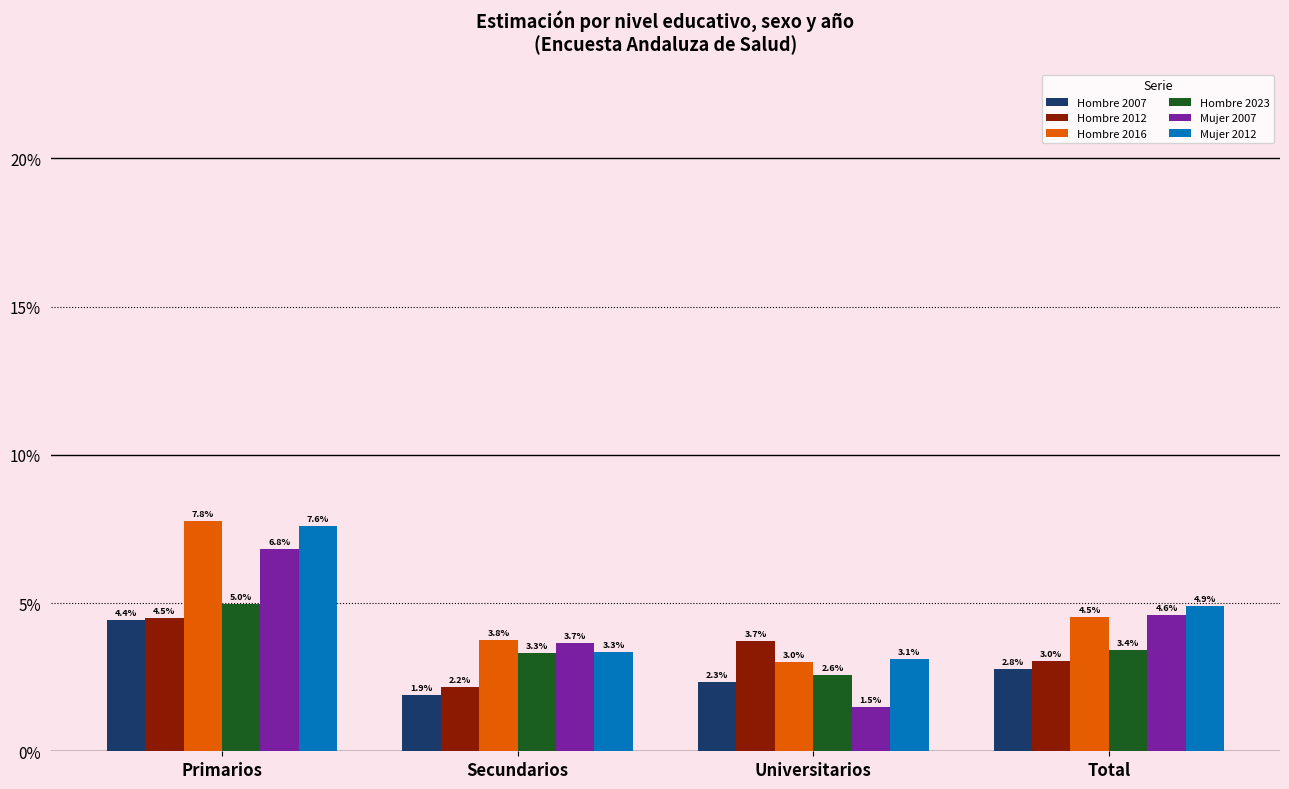

True or false: Hombre 2007 has a value of 0.0 at Total.

False